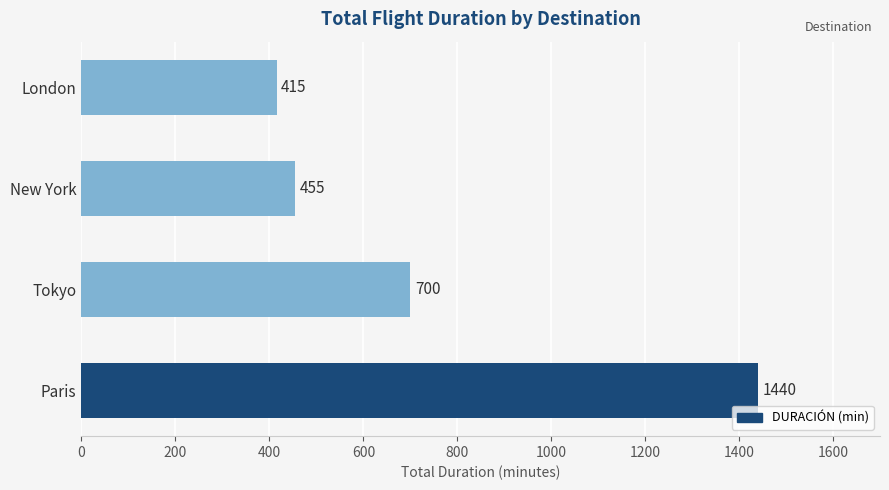

Reading bottom to top, extract all data points from this chart.

1440	700	455	415